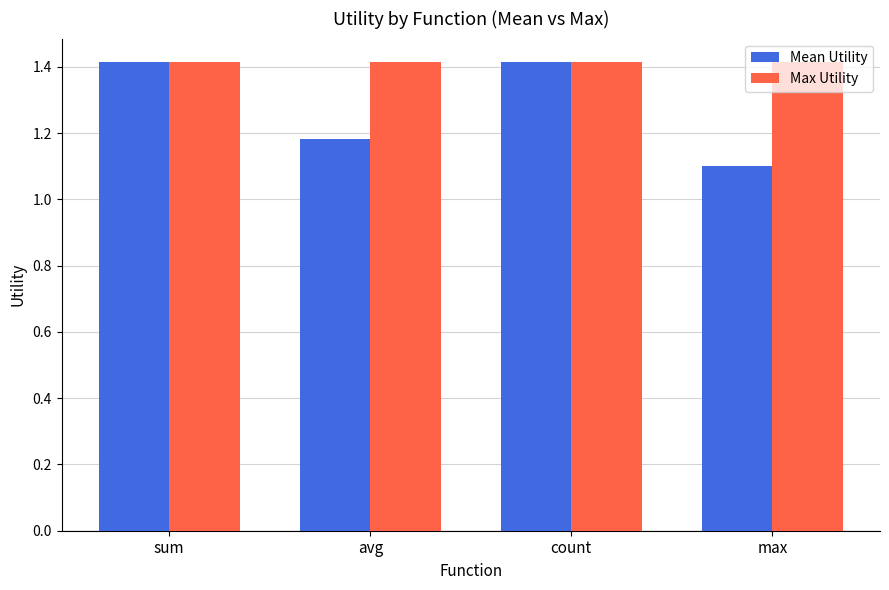

List the series in order of their overall mean, highest first.

Max Utility, Mean Utility